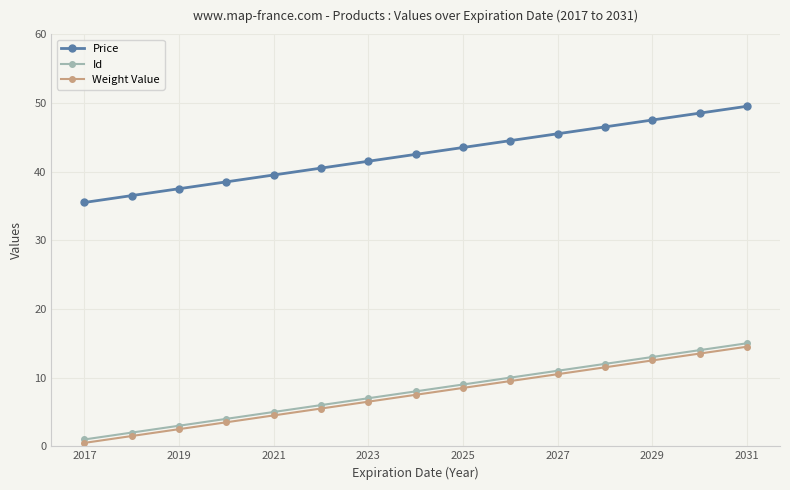

True or false: Weight Value and Price intersect in this chart.

False